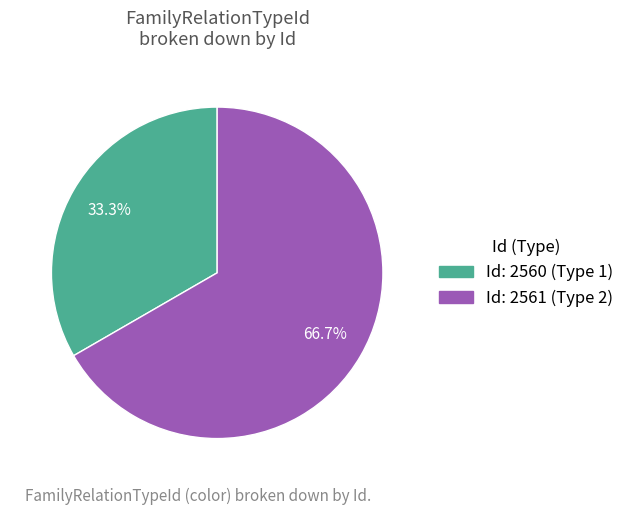

Is there any slice that represents more than half of the pie?

Yes